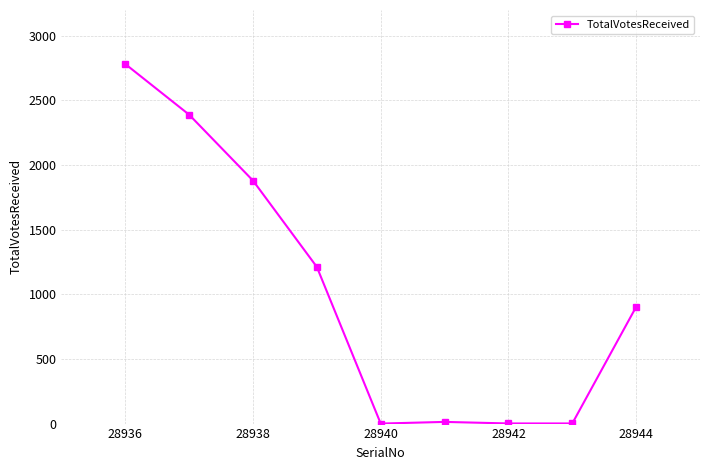

What is the average value?

1020